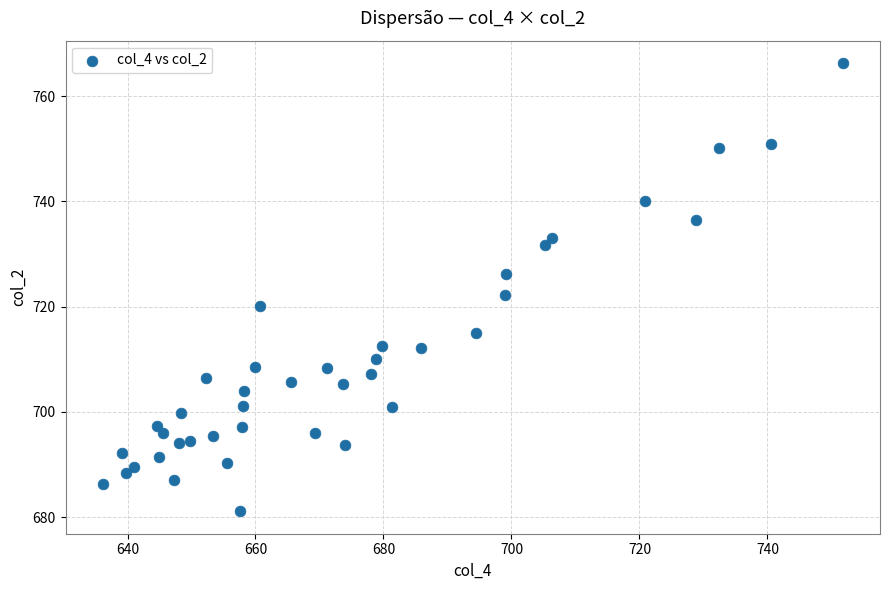

What is the range of Y values (max minus min)?

85.2